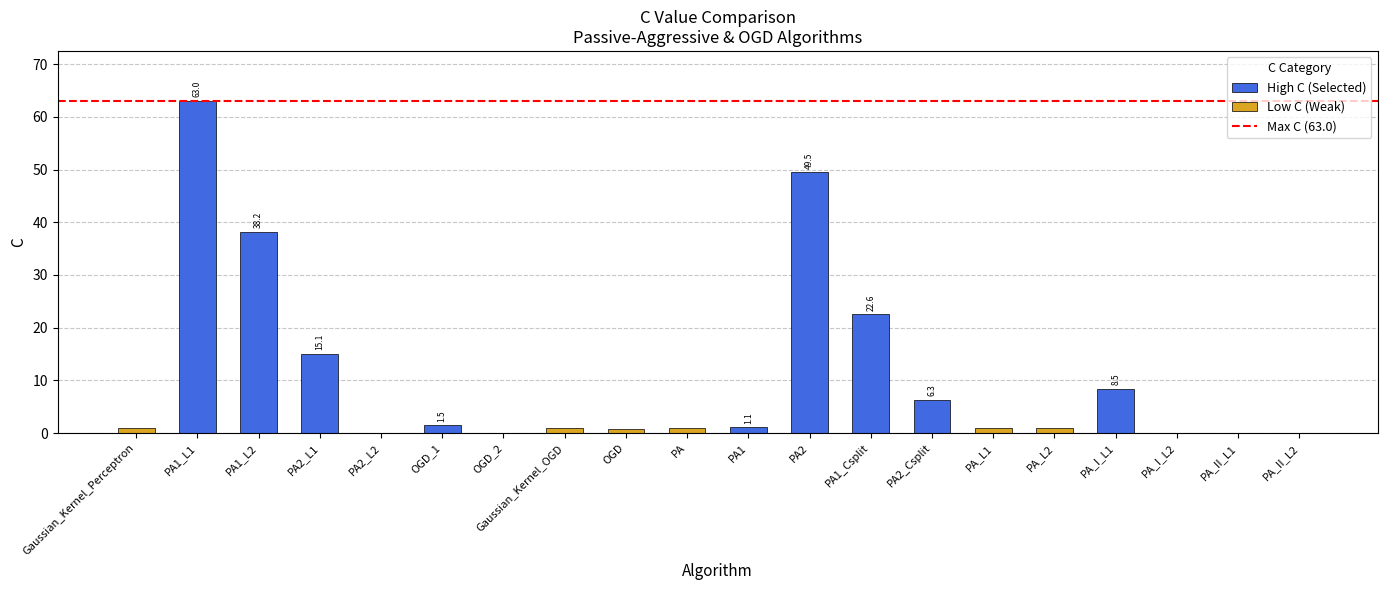

The value at OGD_1 is 1.5. True or false?

True